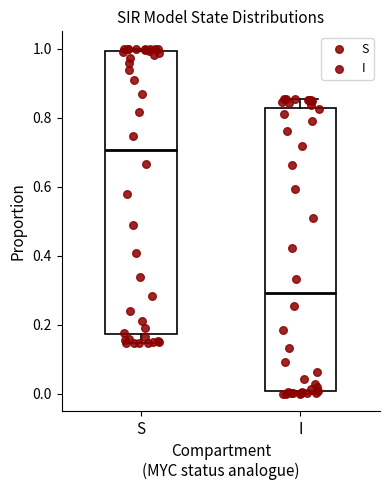

Reading left to right, transcribe this box plot: for each box, give where its median line is, the range the box spans, and where its two whiskers end, as read against the y-axis. The values are not printed on the chart, so give them approximately, as read against the axis.

S: median 0.70, box 0.18 to 1.00, whiskers 0.14 to 1.00 (just above the box's upper edge)
I: median 0.30, box 0.00 to 0.82, whiskers 0.00 (just below the box's lower edge) to 0.86